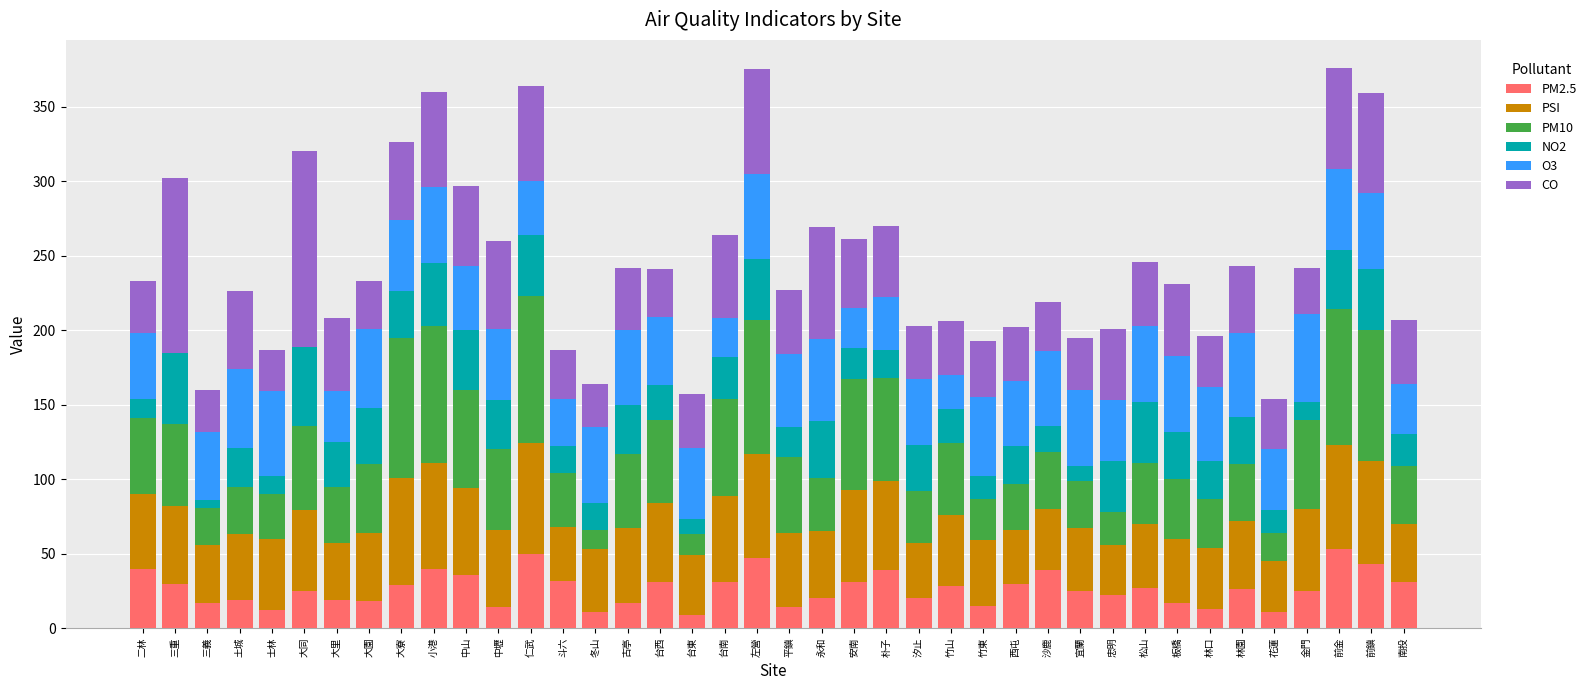

What is the total value across all series at 大園?

233